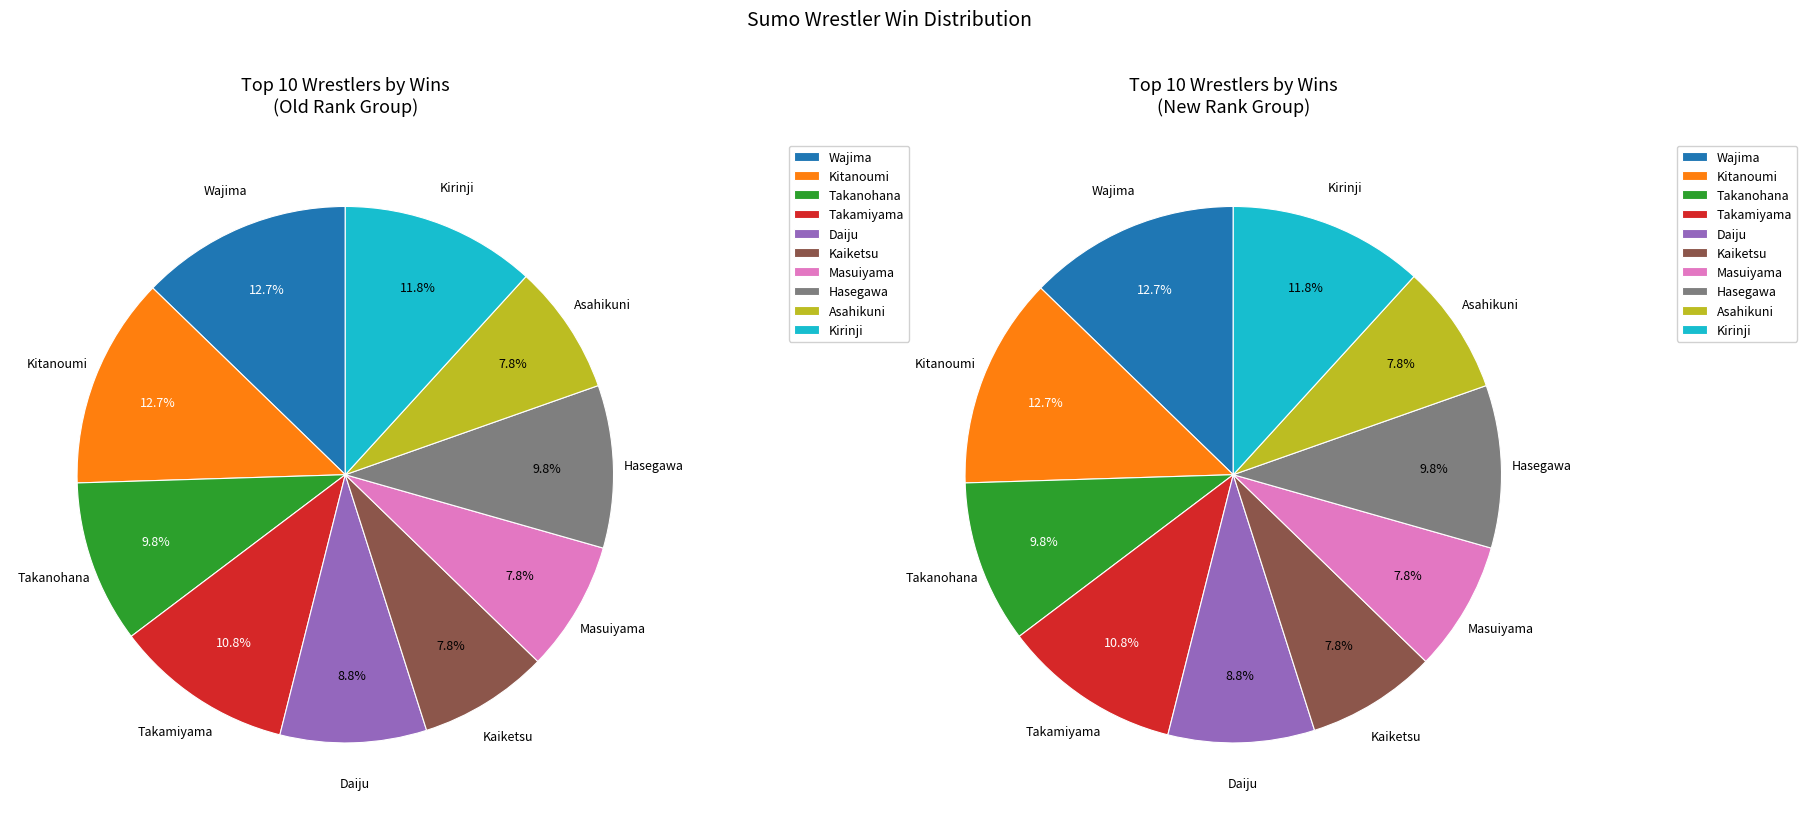

Which slice is the largest?

Wajima